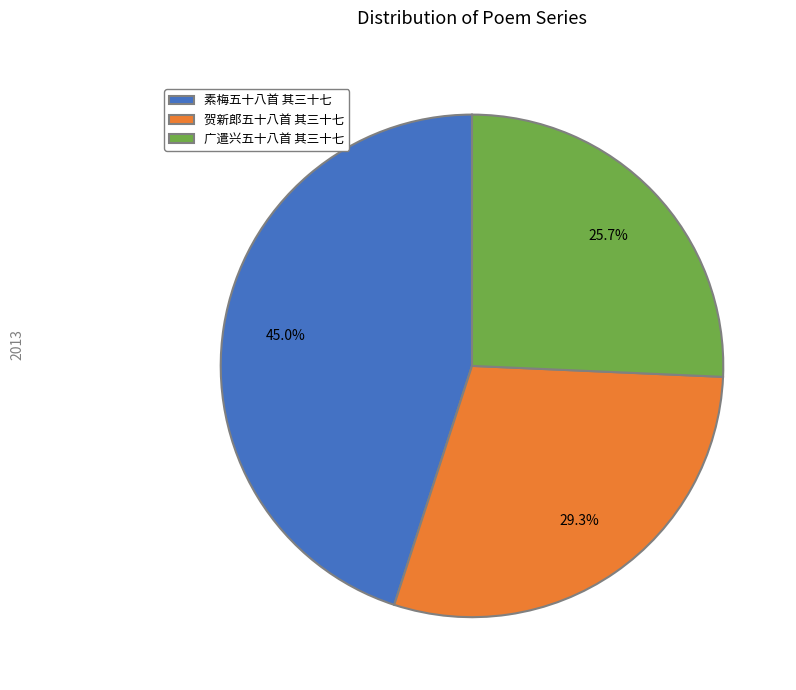

To the nearest percent, what is the difference between the largest and smallest slice percentages?

19%